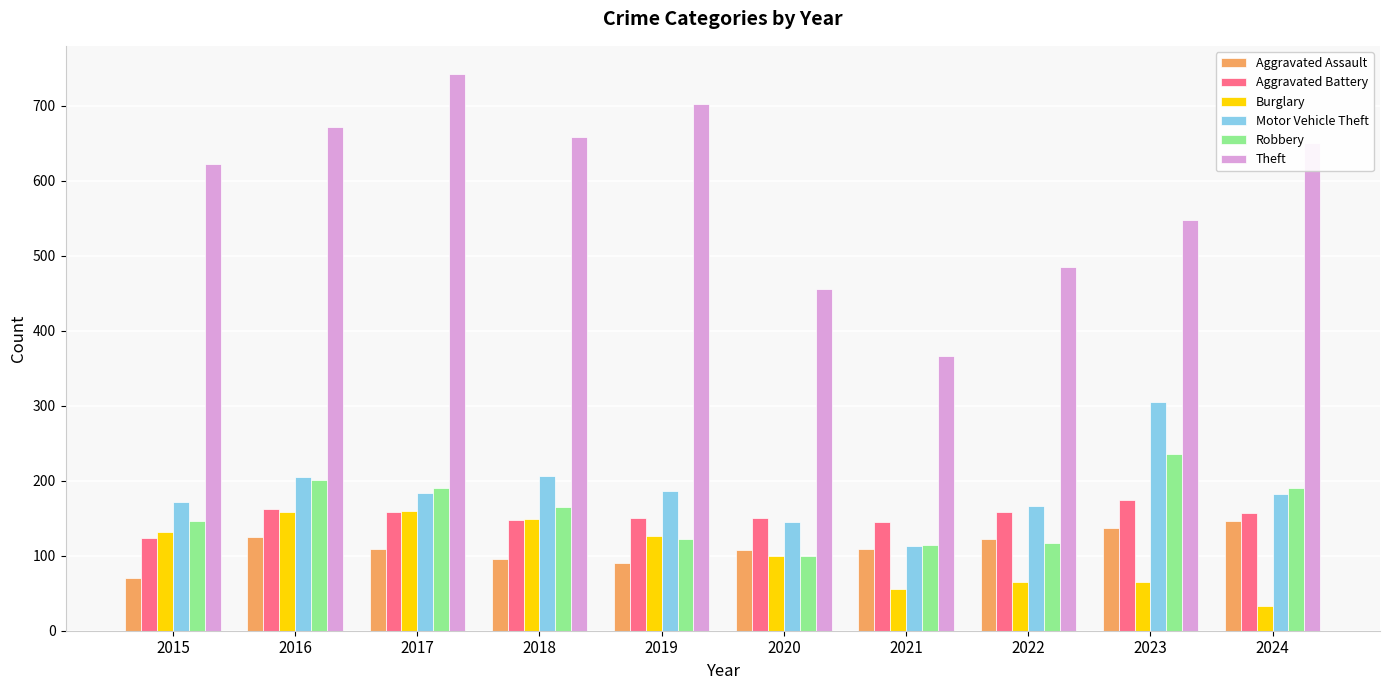

Which series has the widest spread of values?

Theft